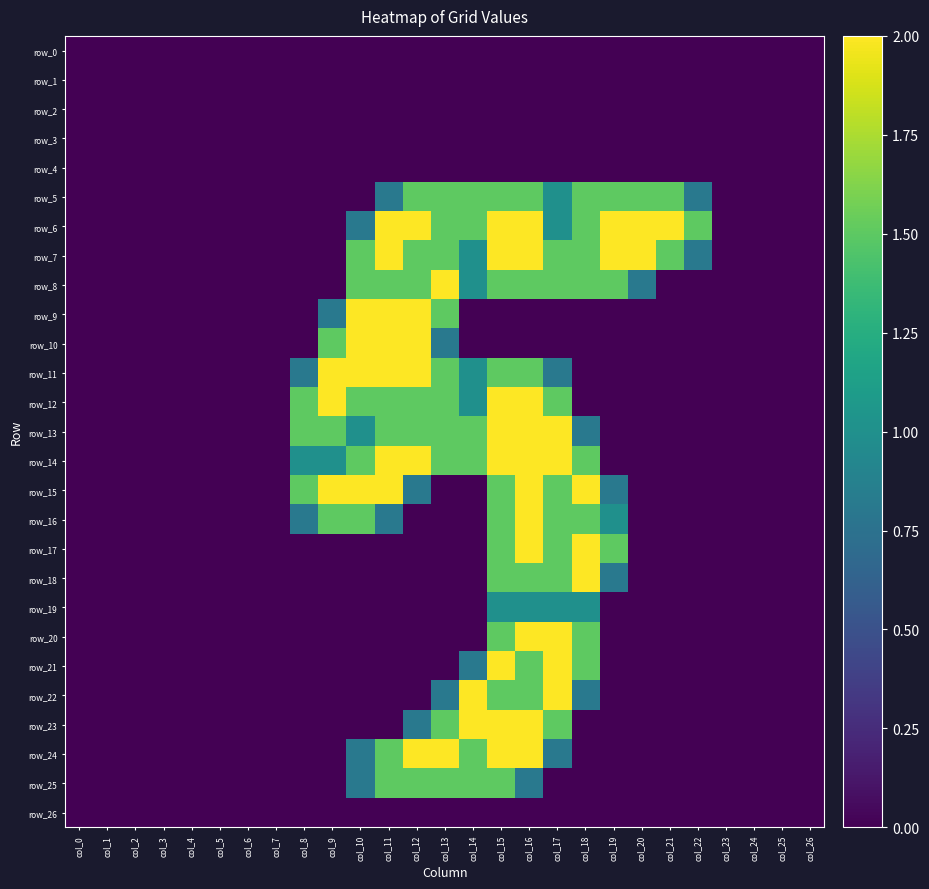

How many distinct data groups are displayed?

27